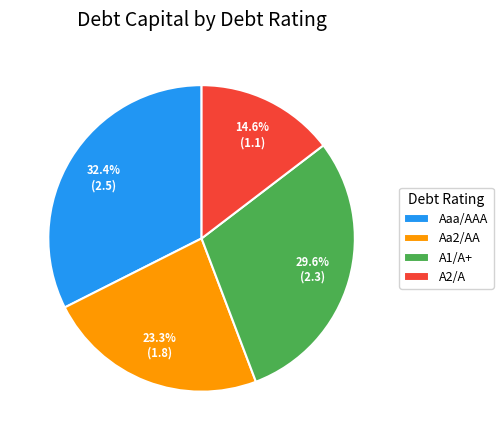

To the nearest percent, what is the difference between the largest and smallest slice percentages?

18%